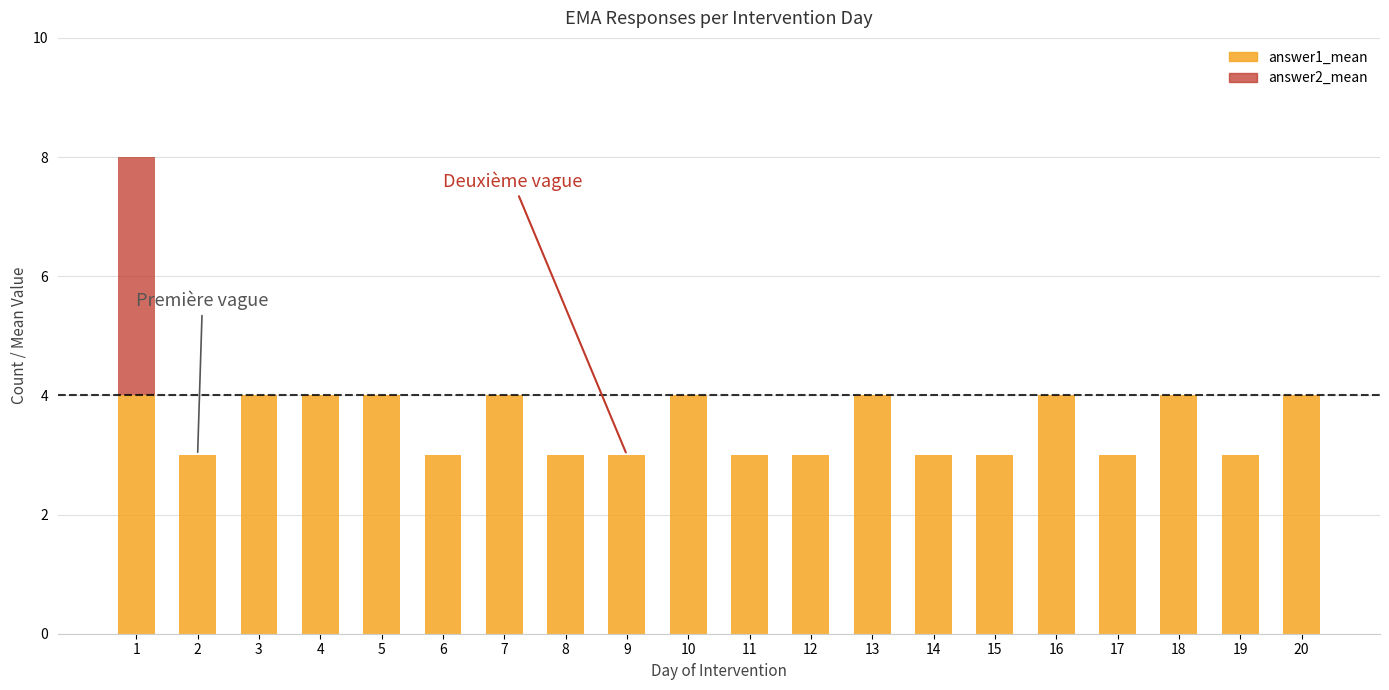

Which series has the widest spread of values?

answer2_mean